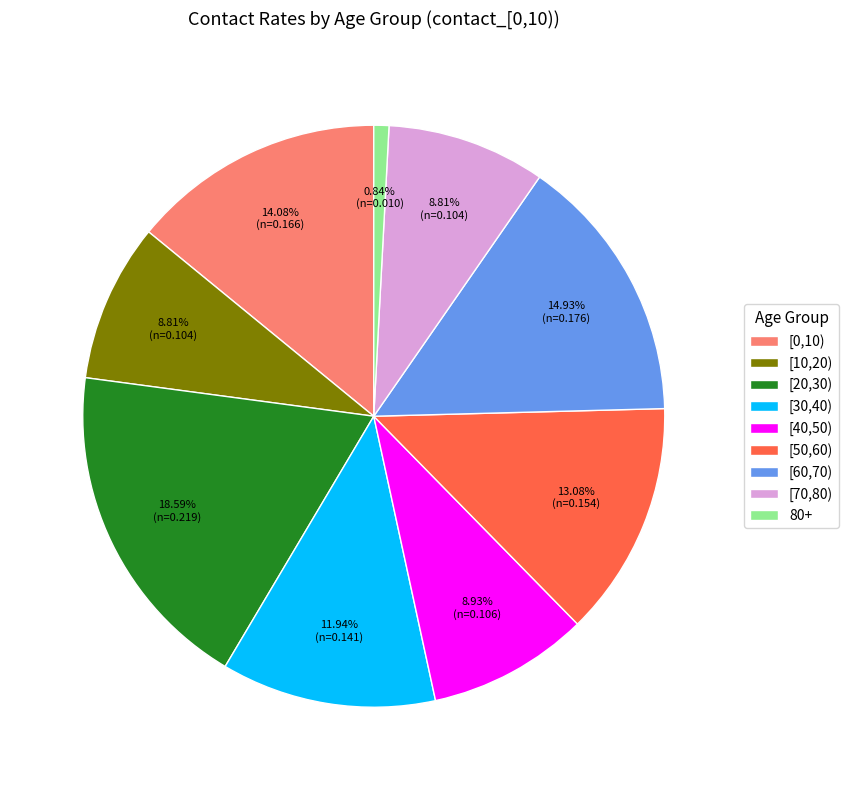

Is [70,80) the majority of the pie?

No